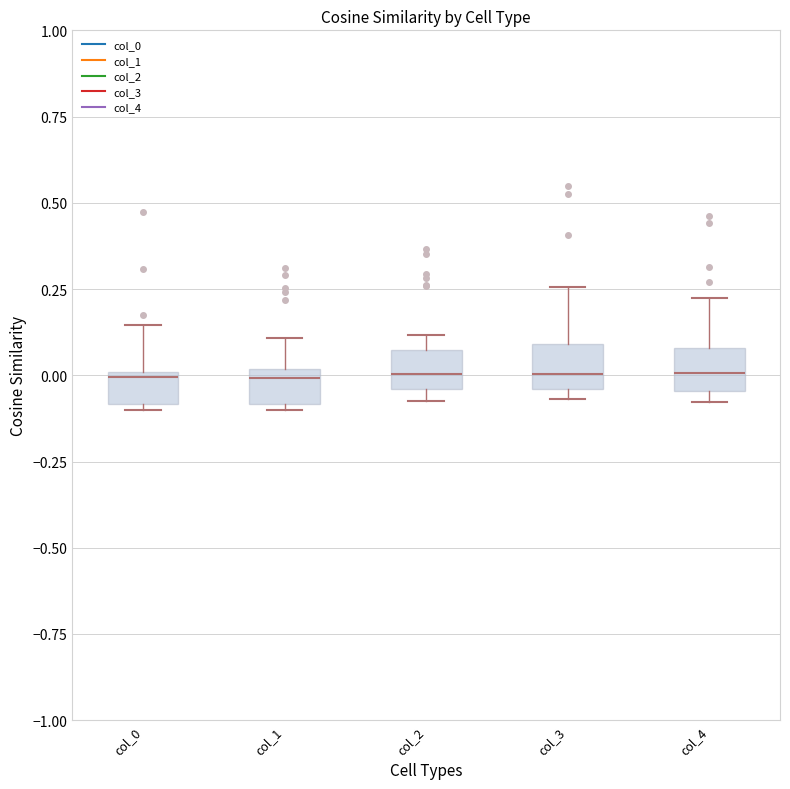

Reading left to right, read every box against the y-axis: the position of its median line, the range the box covers, and the ends of its whiskers. The values are not printed on the chart, so give them approximately, as read against the axis.

col_0: median 0.00 (just below the box's upper edge), box -0.10 to 0.00, whiskers -0.10 (just below the box's lower edge) to 0.15
col_1: median 0.00 (just below the box's upper edge), box -0.10 to 0.00, whiskers -0.10 (just below the box's lower edge) to 0.10
col_2: median 0.00, box -0.05 to 0.05, whiskers -0.10 to 0.10
col_3: median 0.00, box -0.05 to 0.10, whiskers -0.05 (just below the box's lower edge) to 0.25
col_4: median 0.00, box -0.05 to 0.10, whiskers -0.10 to 0.20